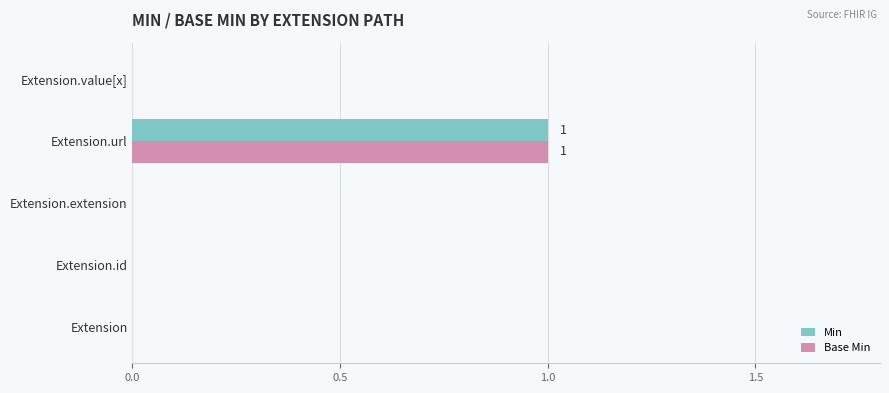

Is it true that Min equals 0 at Extension.id?

True